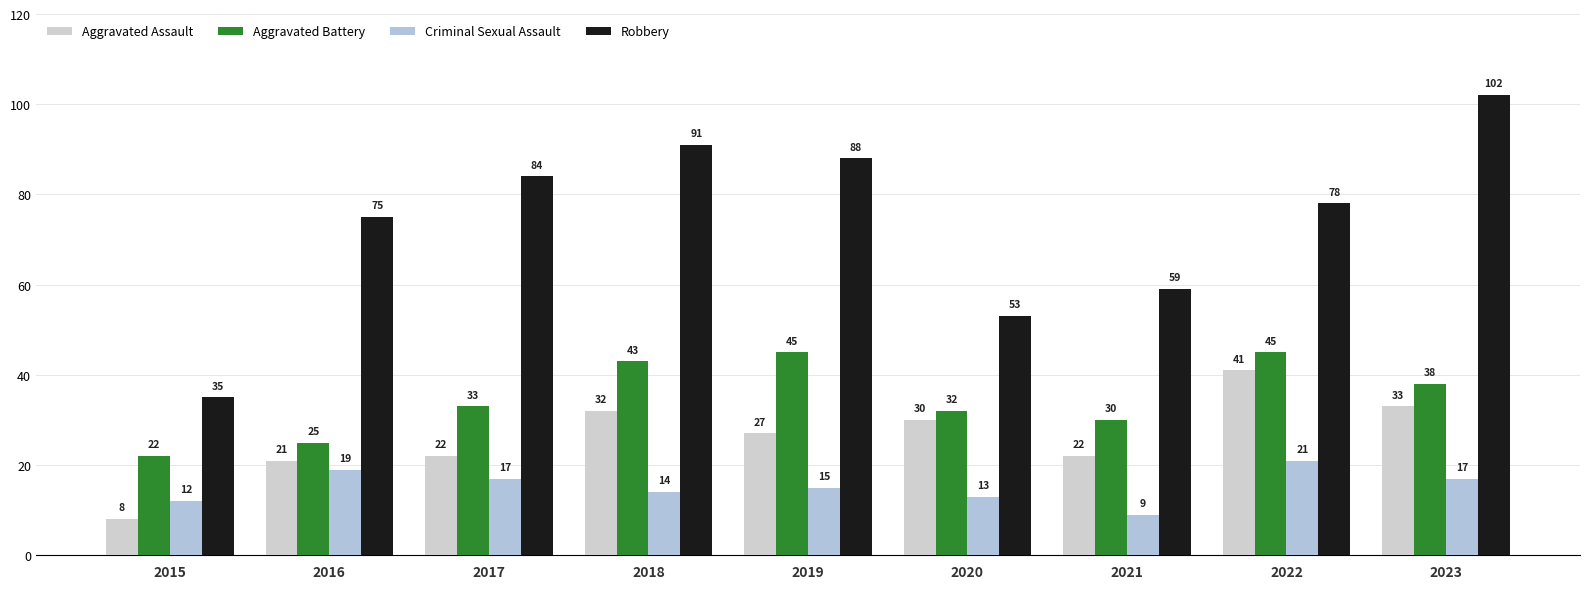

Are the bars grouped side by side (vs. stacked)?

Yes